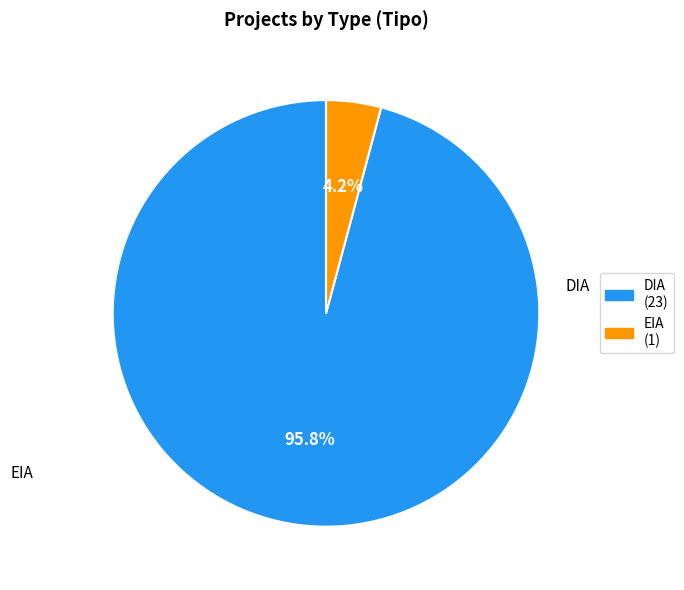

To the nearest percent, what is the difference between the largest and smallest slice percentages?

92%